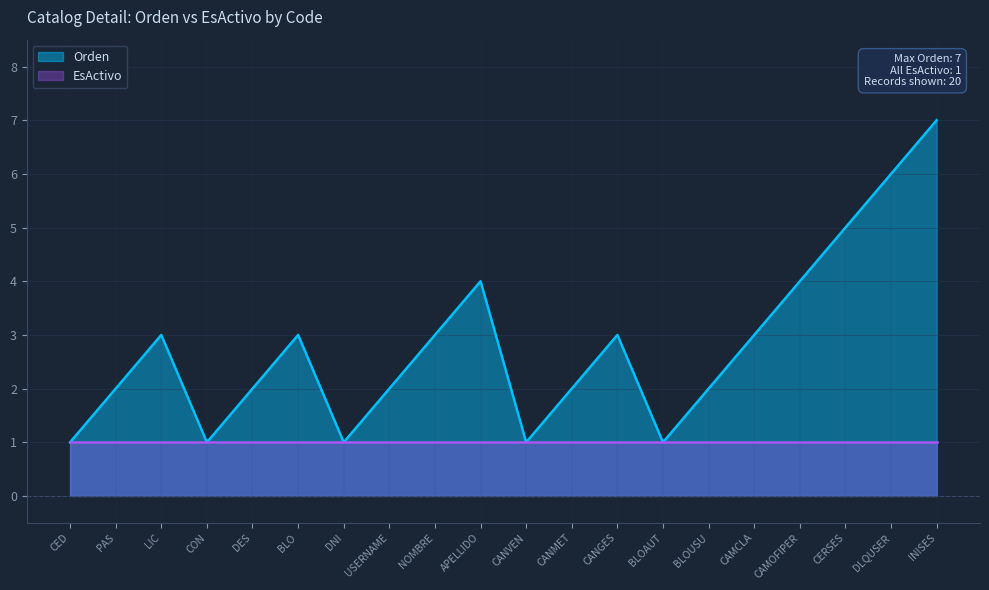

What is the greatest value displayed?

7